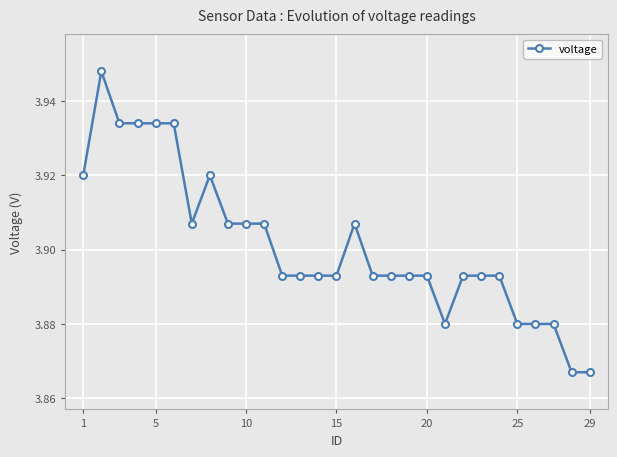

True or false: there are more than 2 points higher than both neighbors.

True